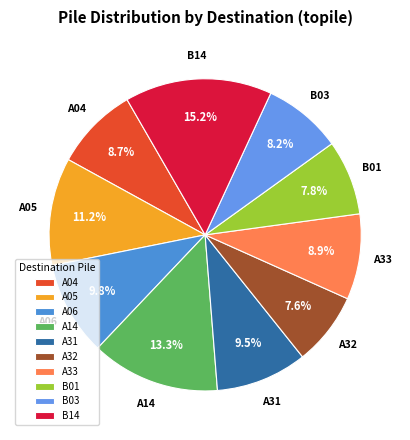

How many segments does this pie chart have?

10